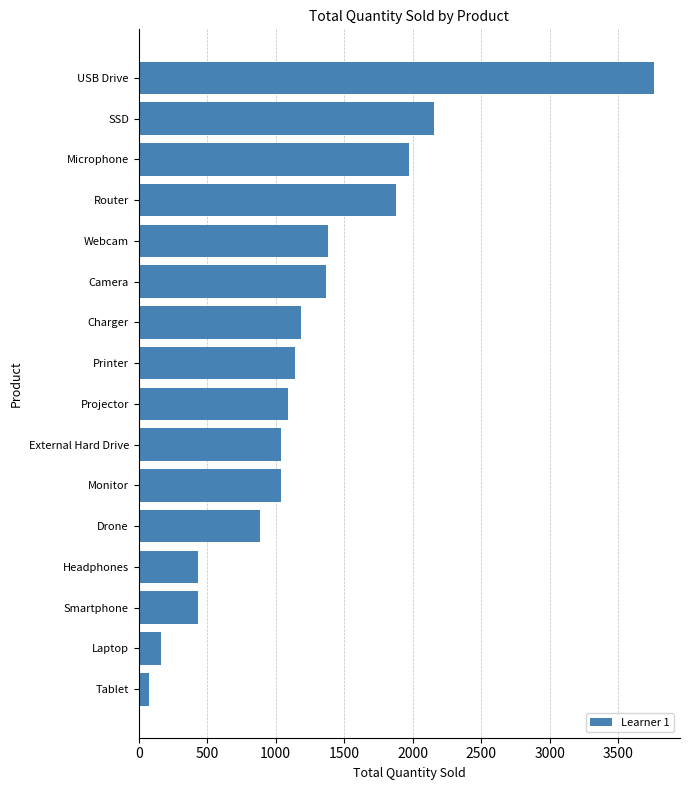

Read the value at External Hard Drive.

1039